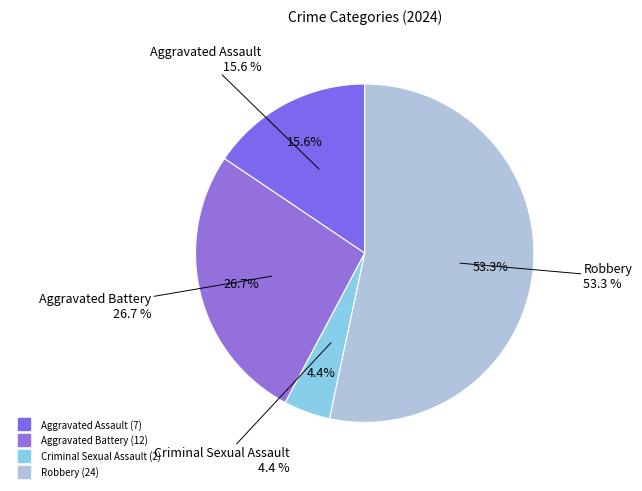

To the nearest percent, what portion does Aggravated Battery represent?

27%